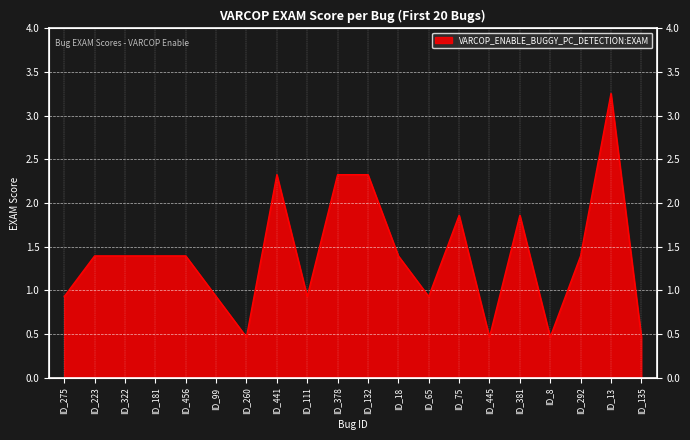

Where is the first local maximum?

ID_441